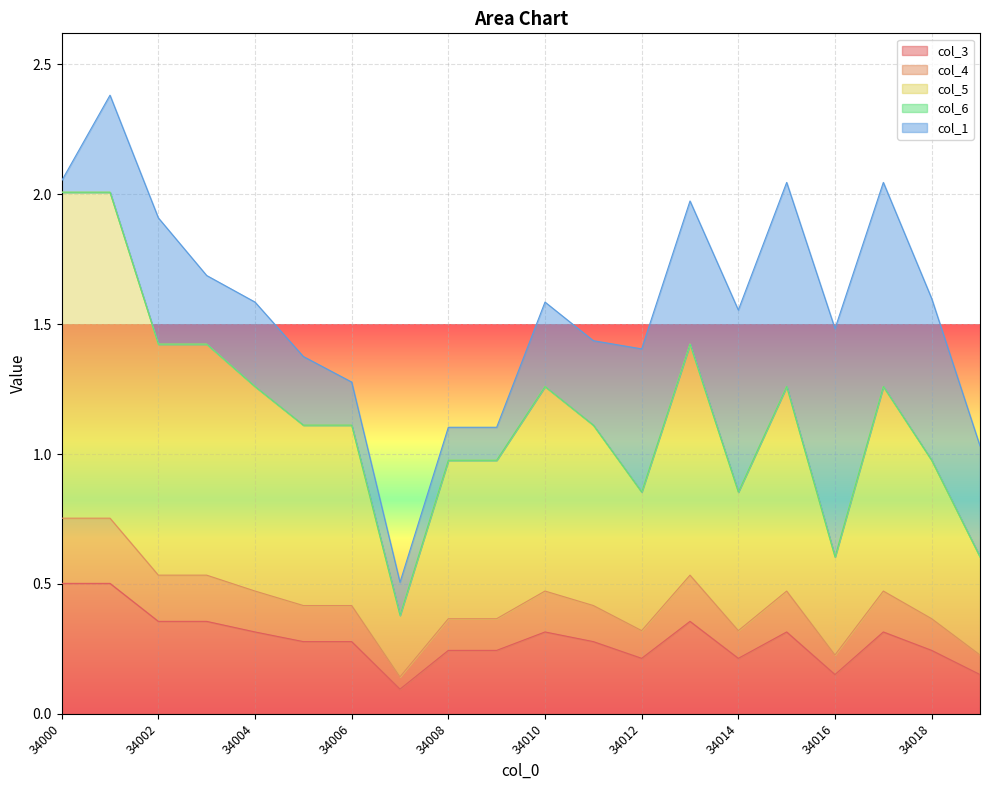

Where is col_3 nearest to the value 0?

34007